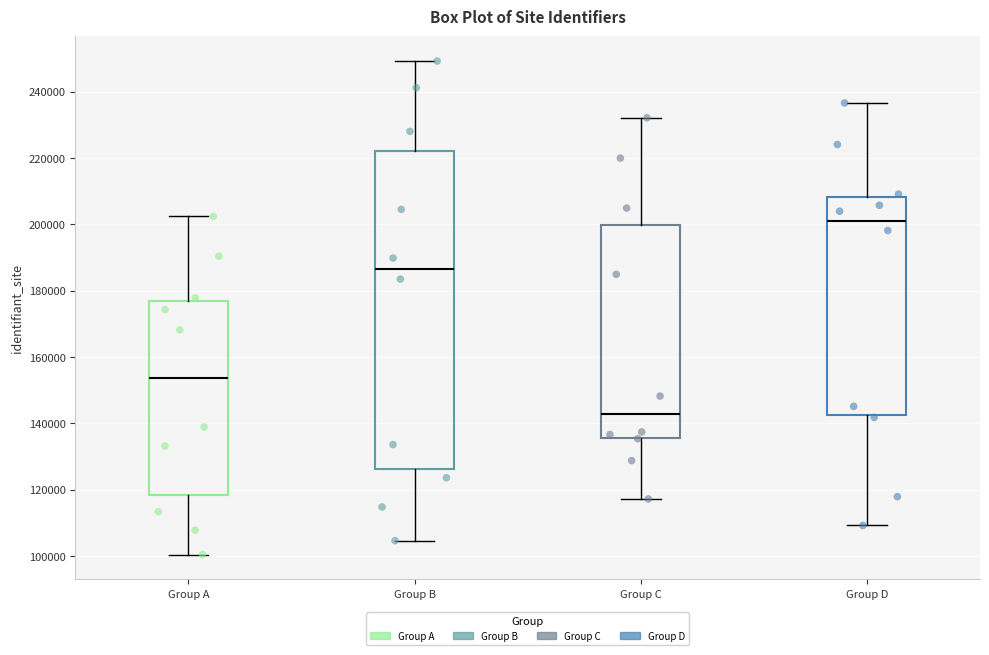

Which box is the tallest, from its lower edge to its upper edge?

Group B